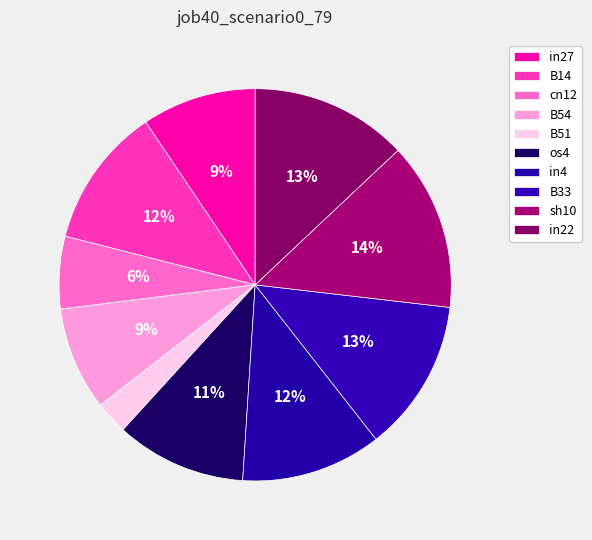

What is the total percentage of cn12 and in22?

18.9%